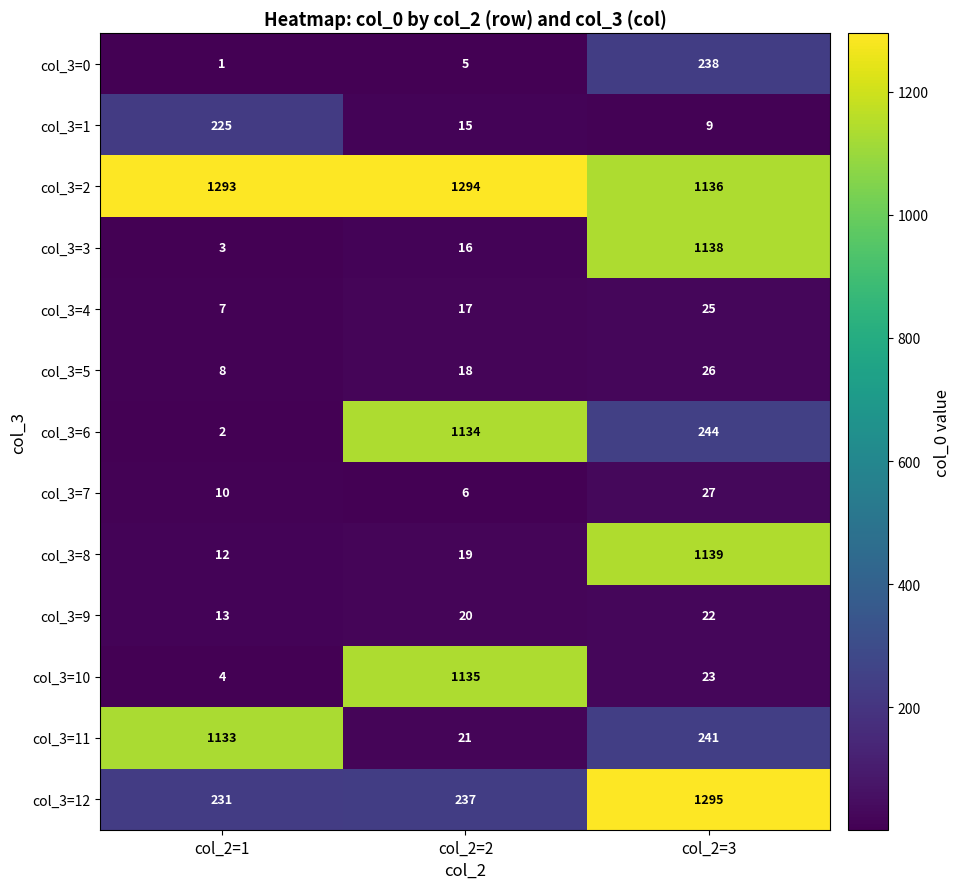

Rank the categories by col_3=1 value from lowest to highest.

col_2=3, col_2=2, col_2=1